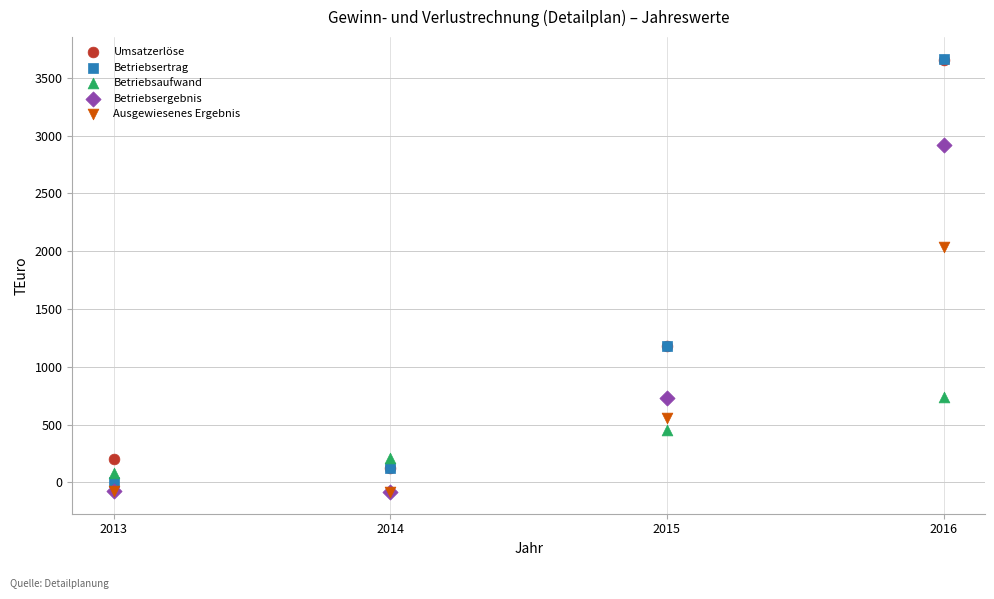

What are all the series names shown in the legend?

Umsatzerlöse, Betriebsertrag, Betriebsaufwand, Betriebsergebnis, Ausgewiesenes Ergebnis